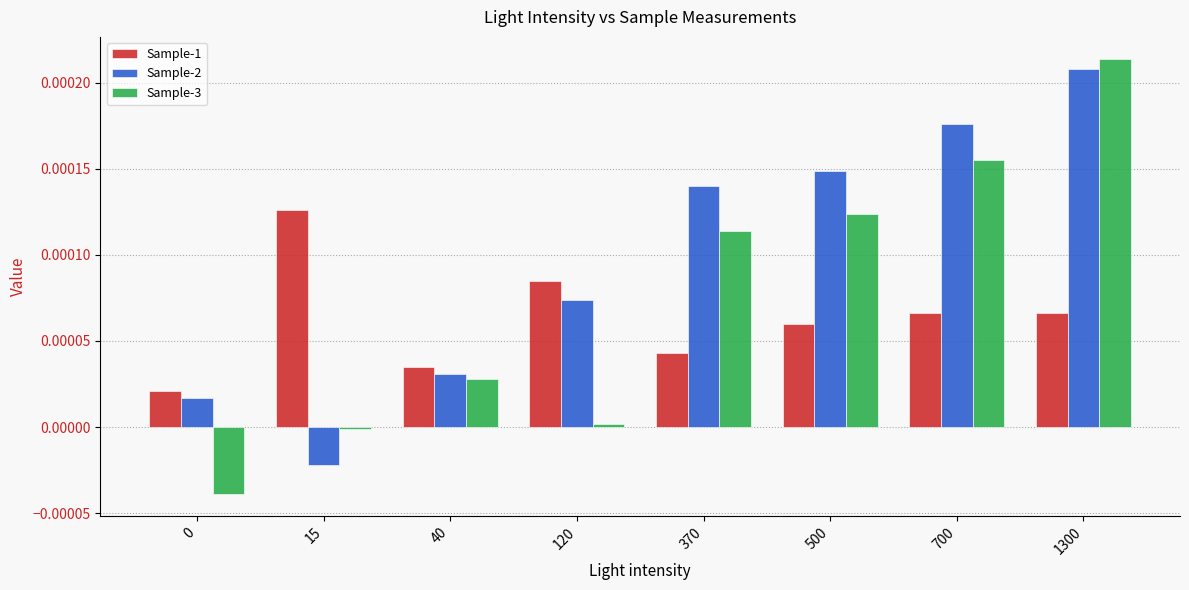

Is the value of Sample-1 at 500 greater than the value of Sample-2 at 700?

No